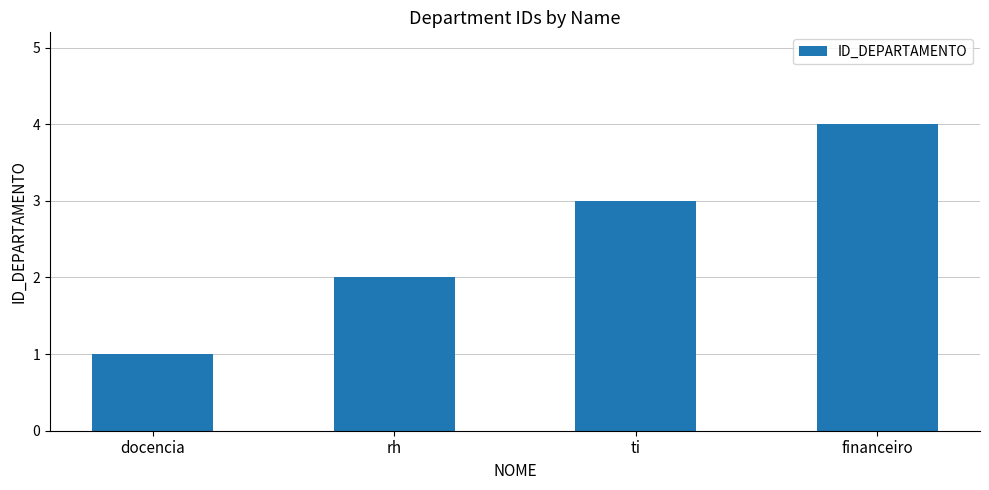

How many values are between 2 and 4?

3